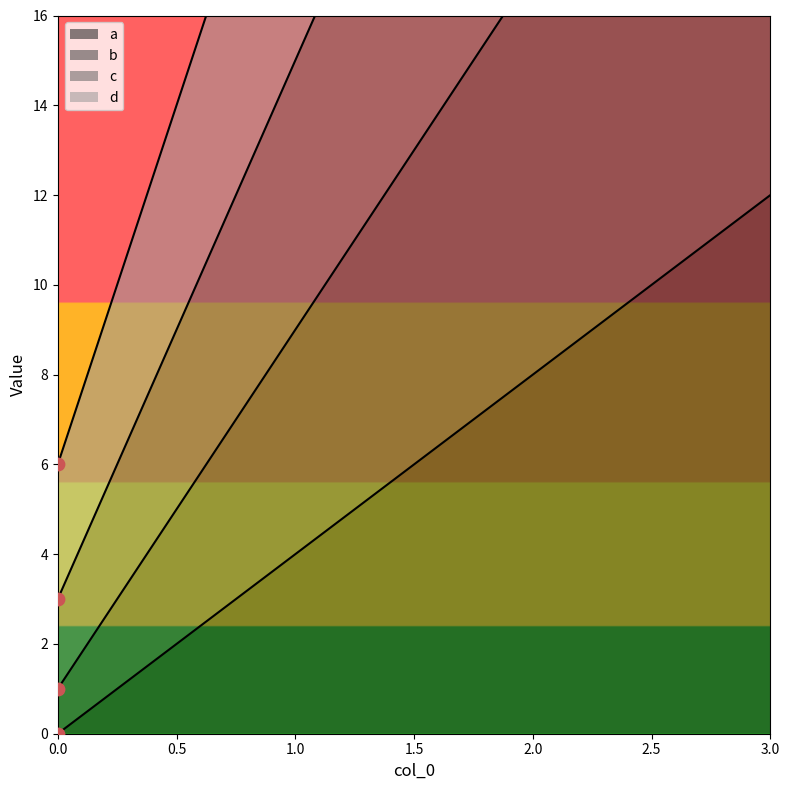

Is the value of b at 3 greater than the value of c at 2?

No